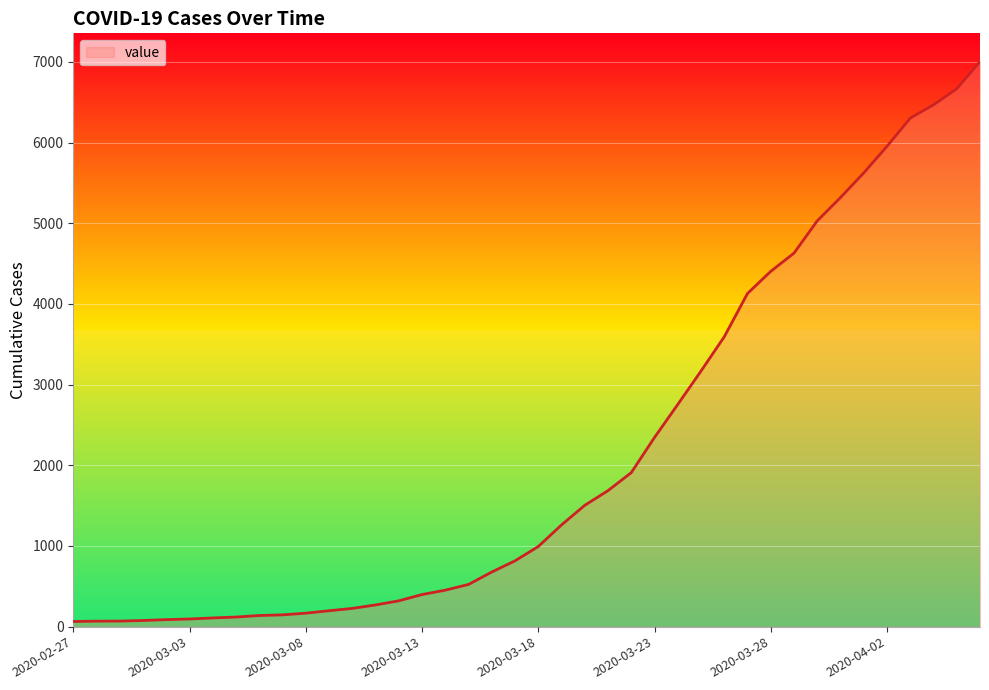

What is the greatest value displayed?

7004